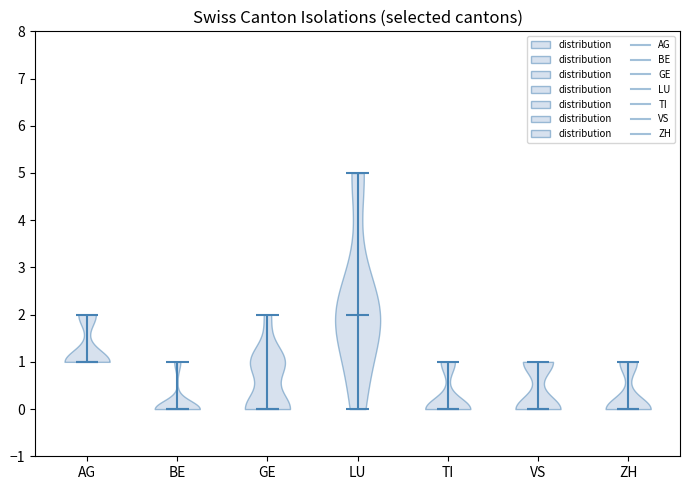

Reading left to right, read every violin against the y-axis: where its median line is, and the lowest and highest points it reaches. The values are not printed on the chart, so give them approximately, as read against the axis.

AG: median line 1, lowest point 1, highest point 2
BE: median line 0, lowest point 0, highest point 1
GE: median line 0, lowest point 0, highest point 2
LU: median line 2, lowest point 0, highest point 5
TI: median line 0, lowest point 0, highest point 1
VS: median line 0, lowest point 0, highest point 1
ZH: median line 0, lowest point 0, highest point 1